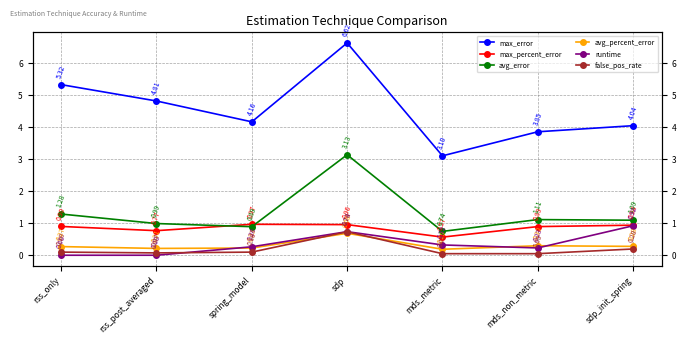

Is this an area chart (filled region under the line)?

No